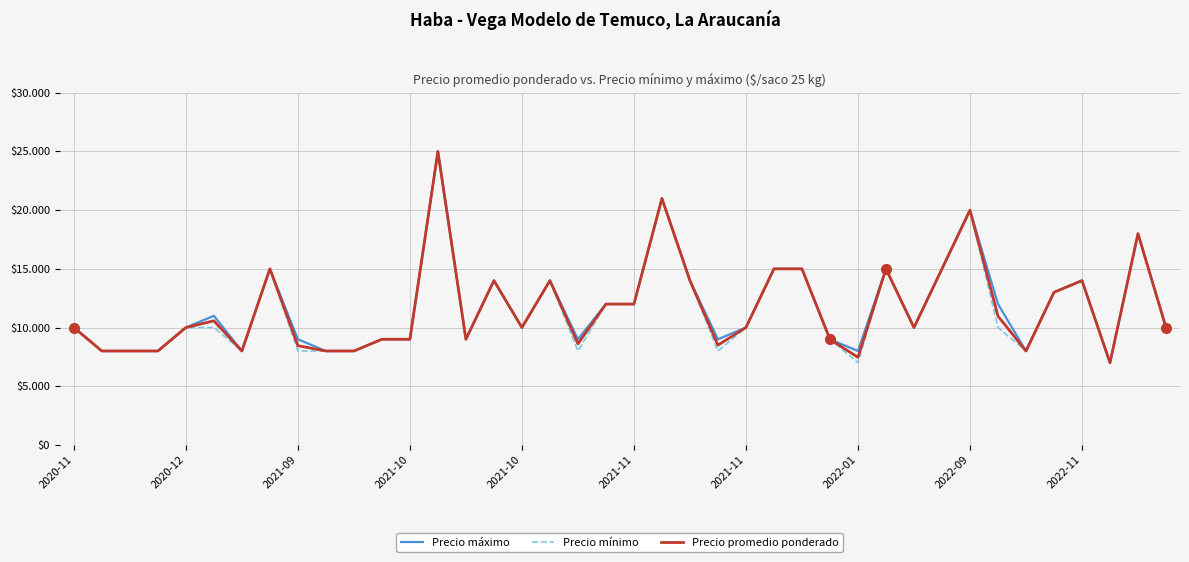

Which series has the largest total across all categories?

Precio máximo